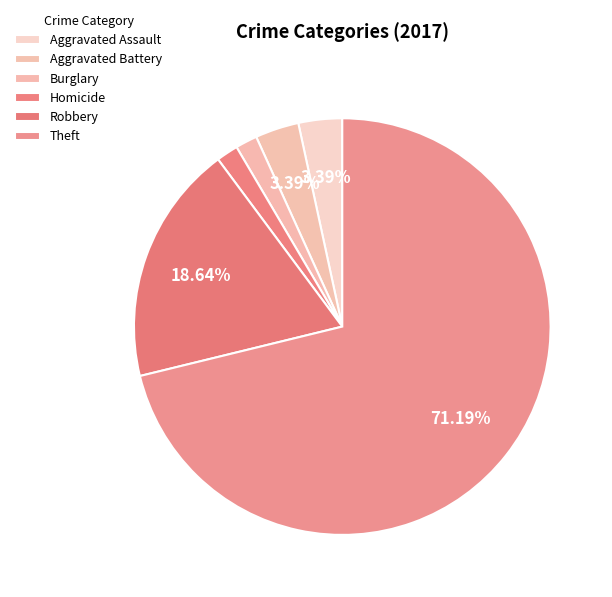

What portion of the pie excludes Homicide?

98.3%